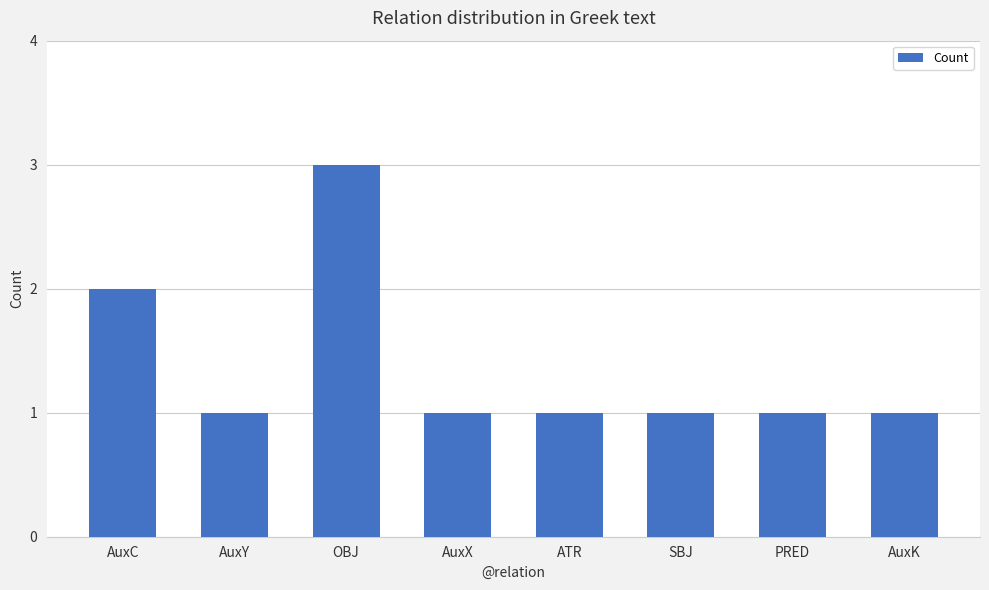

True or false: the data shows 0 at PRED.

False